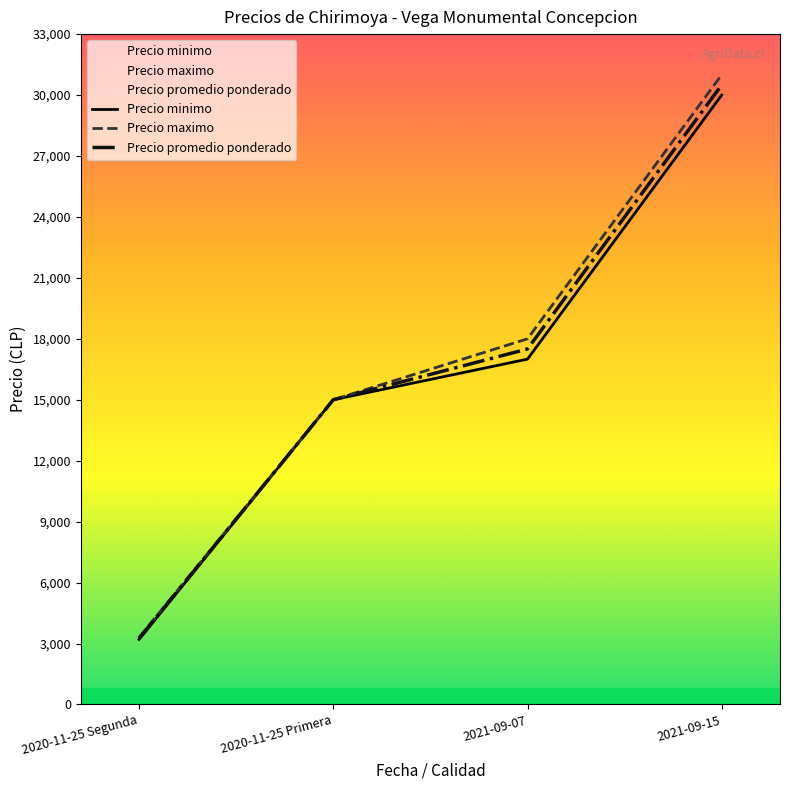

List the series in order of their overall mean, highest first.

Precio maximo, Precio promedio ponderado, Precio minimo